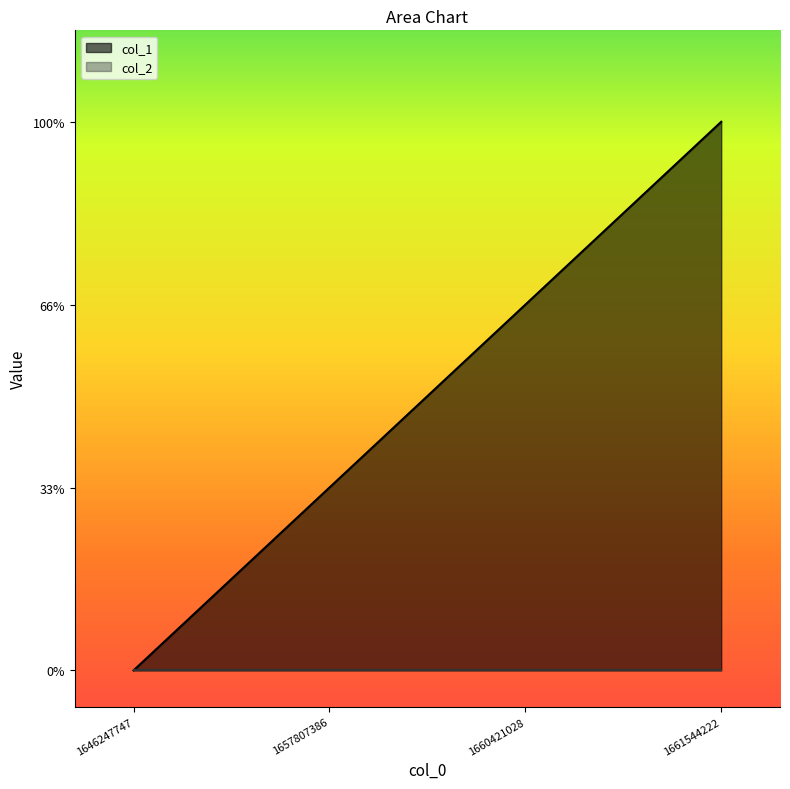

What is the difference between the second highest and minimum values?

2